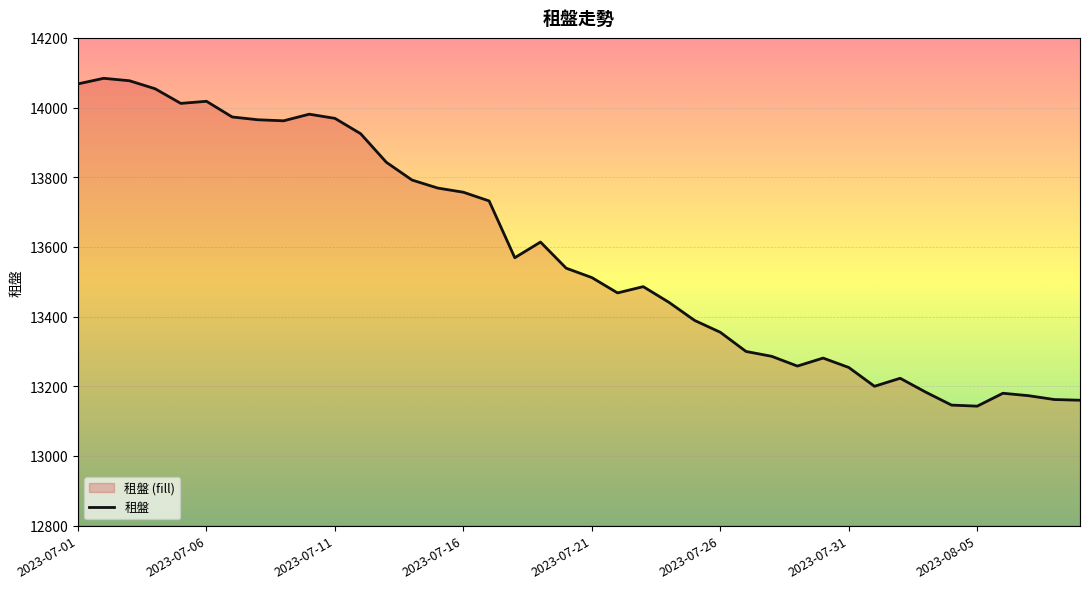

What is the minimum value shown in the chart?

13143